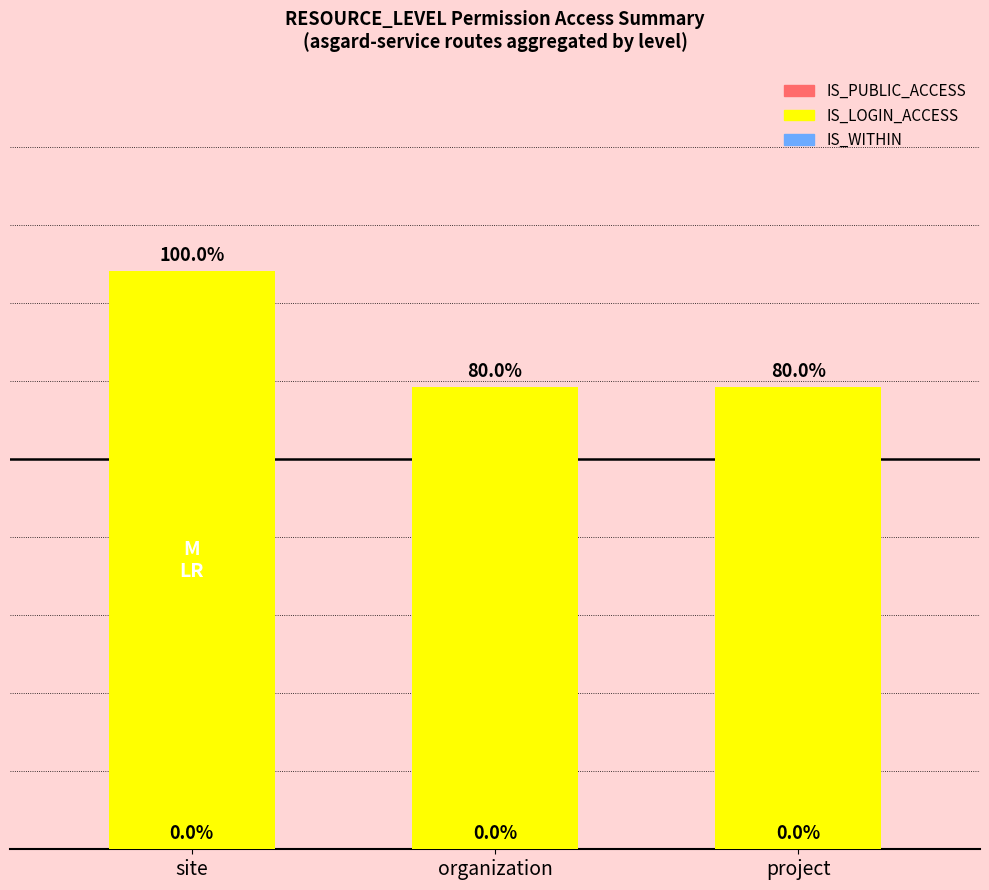

Does the chart contain any negative values?

No